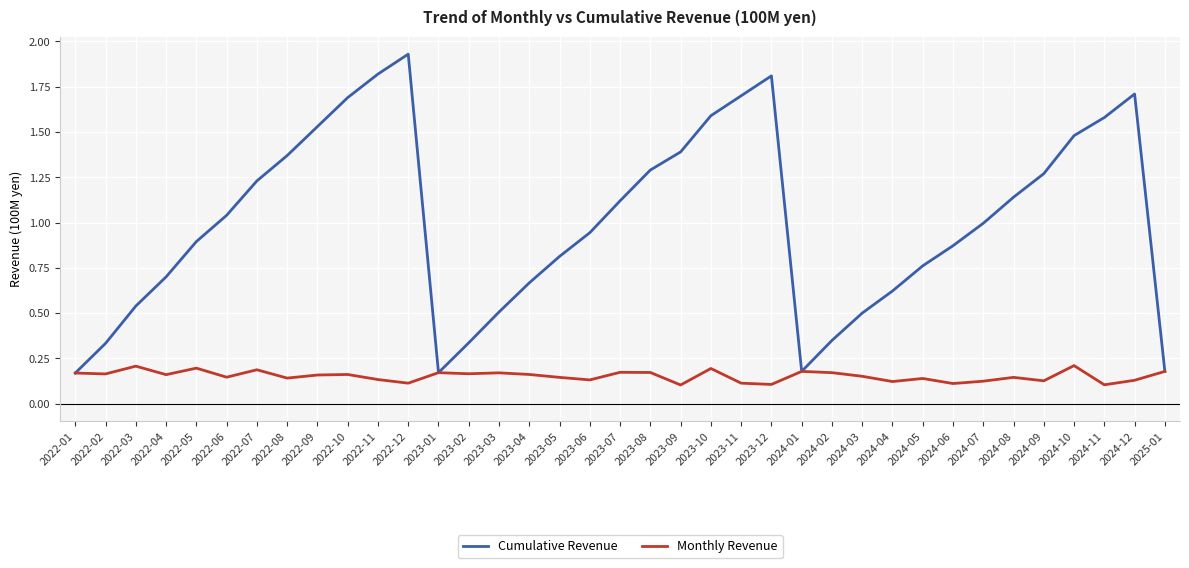

Between 2023-07 and 2023-09, which series saw the biggest shift?

Cumulative Revenue